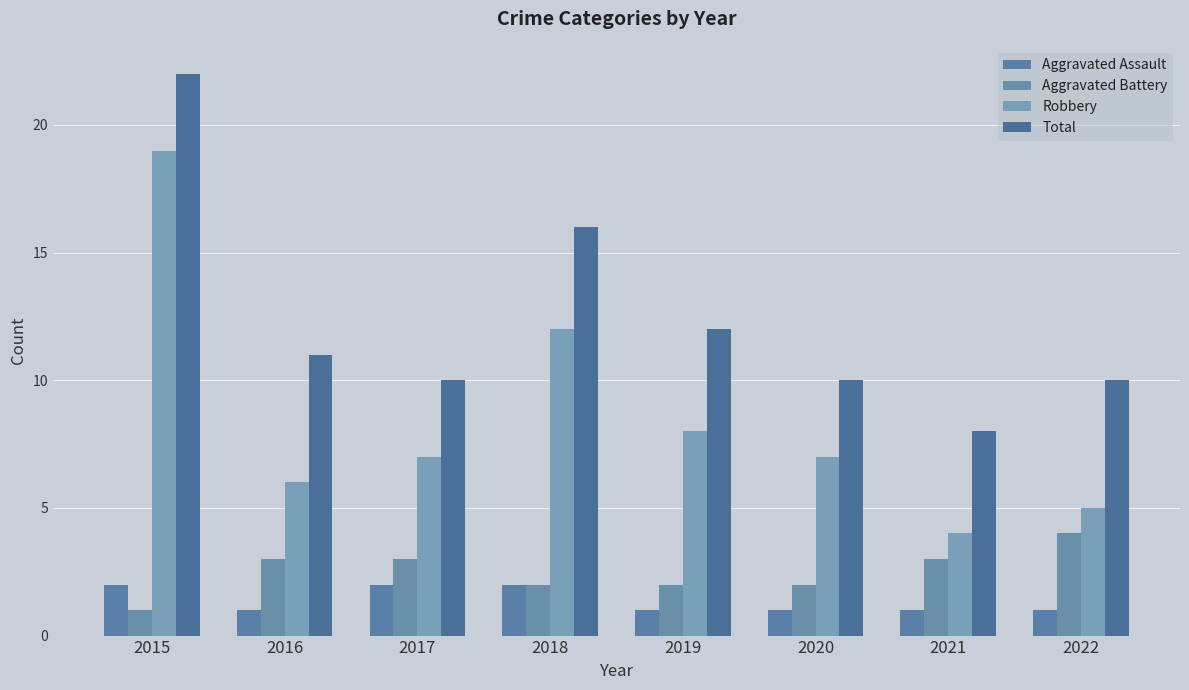

Reading right to left, what are all the values shown in this chart?

Aggravated Assault: 1	1	1	1	2	2	1	2
Aggravated Battery: 4	3	2	2	2	3	3	1
Robbery: 5	4	7	8	12	7	6	19
Total: 10	8	10	12	16	10	11	22